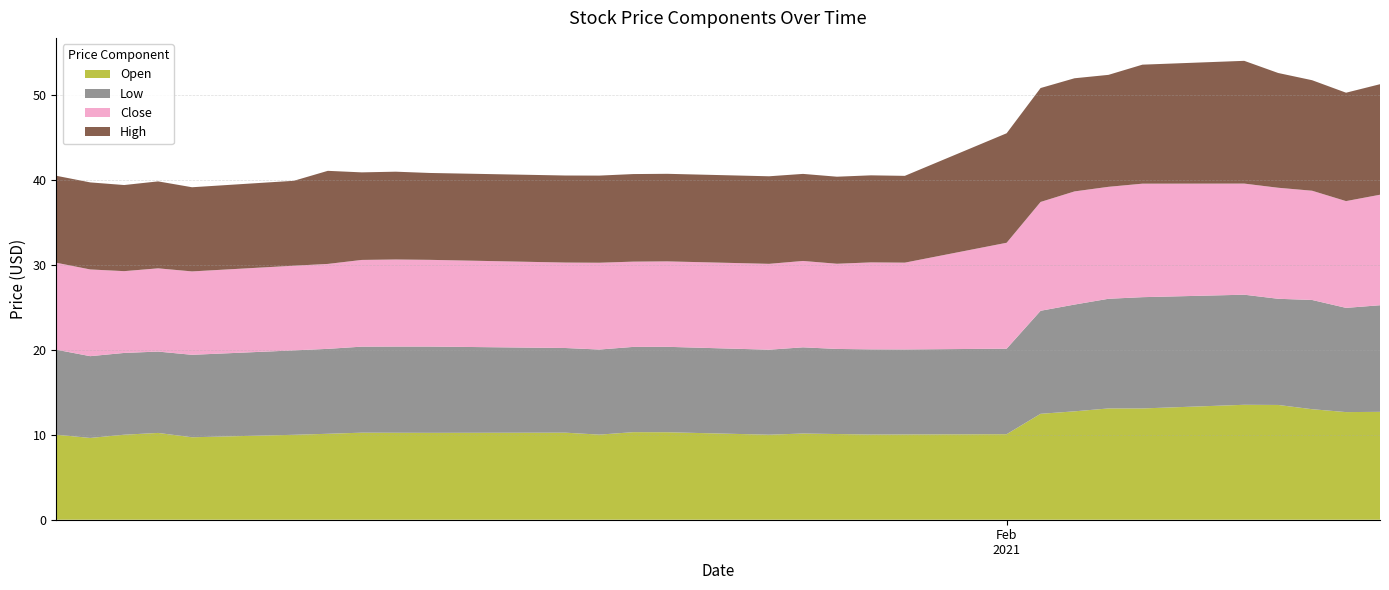

Reading right to left, transcribe all the data shown in this chart.

Open: 2021-02-12=12.7	2021-02-11=12.7	2021-02-10=13.0	2021-02-09=13.5	2021-02-08=13.5	2021-02-05=13.1	2021-02-04=13.1	2021-02-03=12.8	2021-02-02=12.5	2021-02-01=10.1	2021-01-29=10.0	2021-01-28=10.0	2021-01-27=10.1	2021-01-26=10.1	2021-01-25=10.0	2021-01-22=10.3	2021-01-21=10.3	2021-01-20=10.0	2021-01-19=10.2	2021-01-15=10.2	2021-01-14=10.2	2021-01-13=10.2	2021-01-12=10.1	2021-01-11=10.0	2021-01-08=9.7	2021-01-07=10.2	2021-01-06=10.0	2021-01-05=9.6	2021-01-04=10.0
Low: 2021-02-12=12.5	2021-02-11=12.3	2021-02-10=12.9	2021-02-09=12.5	2021-02-08=12.9	2021-02-05=13.1	2021-02-04=12.9	2021-02-03=12.6	2021-02-02=12.1	2021-02-01=10.1	2021-01-29=10.0	2021-01-28=10.0	2021-01-27=10.0	2021-01-26=10.1	2021-01-25=10.0	2021-01-22=10.1	2021-01-21=10.0	2021-01-20=10.0	2021-01-19=10.0	2021-01-15=10.1	2021-01-14=10.1	2021-01-13=10.1	2021-01-12=10.0	2021-01-11=9.9	2021-01-08=9.7	2021-01-07=9.6	2021-01-06=9.6	2021-01-05=9.6	2021-01-04=10.0
Close: 2021-02-12=13.0	2021-02-11=12.6	2021-02-10=12.9	2021-02-09=13.1	2021-02-08=13.1	2021-02-05=13.4	2021-02-04=13.2	2021-02-03=13.3	2021-02-02=12.8	2021-02-01=12.5	2021-01-29=10.2	2021-01-28=10.2	2021-01-27=10.0	2021-01-26=10.2	2021-01-25=10.1	2021-01-22=10.1	2021-01-21=10.0	2021-01-20=10.2	2021-01-19=10.1	2021-01-15=10.2	2021-01-14=10.2	2021-01-13=10.2	2021-01-12=10.0	2021-01-11=10.0	2021-01-08=9.8	2021-01-07=9.8	2021-01-06=9.6	2021-01-05=10.2	2021-01-04=10.2
High: 2021-02-12=13.0	2021-02-11=12.8	2021-02-10=13.0	2021-02-09=13.5	2021-02-08=14.4	2021-02-05=14.0	2021-02-04=13.2	2021-02-03=13.3	2021-02-02=13.4	2021-02-01=12.9	2021-01-29=10.2	2021-01-28=10.2	2021-01-27=10.2	2021-01-26=10.2	2021-01-25=10.3	2021-01-22=10.3	2021-01-21=10.3	2021-01-20=10.2	2021-01-19=10.2	2021-01-15=10.2	2021-01-14=10.3	2021-01-13=10.3	2021-01-12=10.9	2021-01-11=10.0	2021-01-08=9.9	2021-01-07=10.2	2021-01-06=10.1	2021-01-05=10.2	2021-01-04=10.2